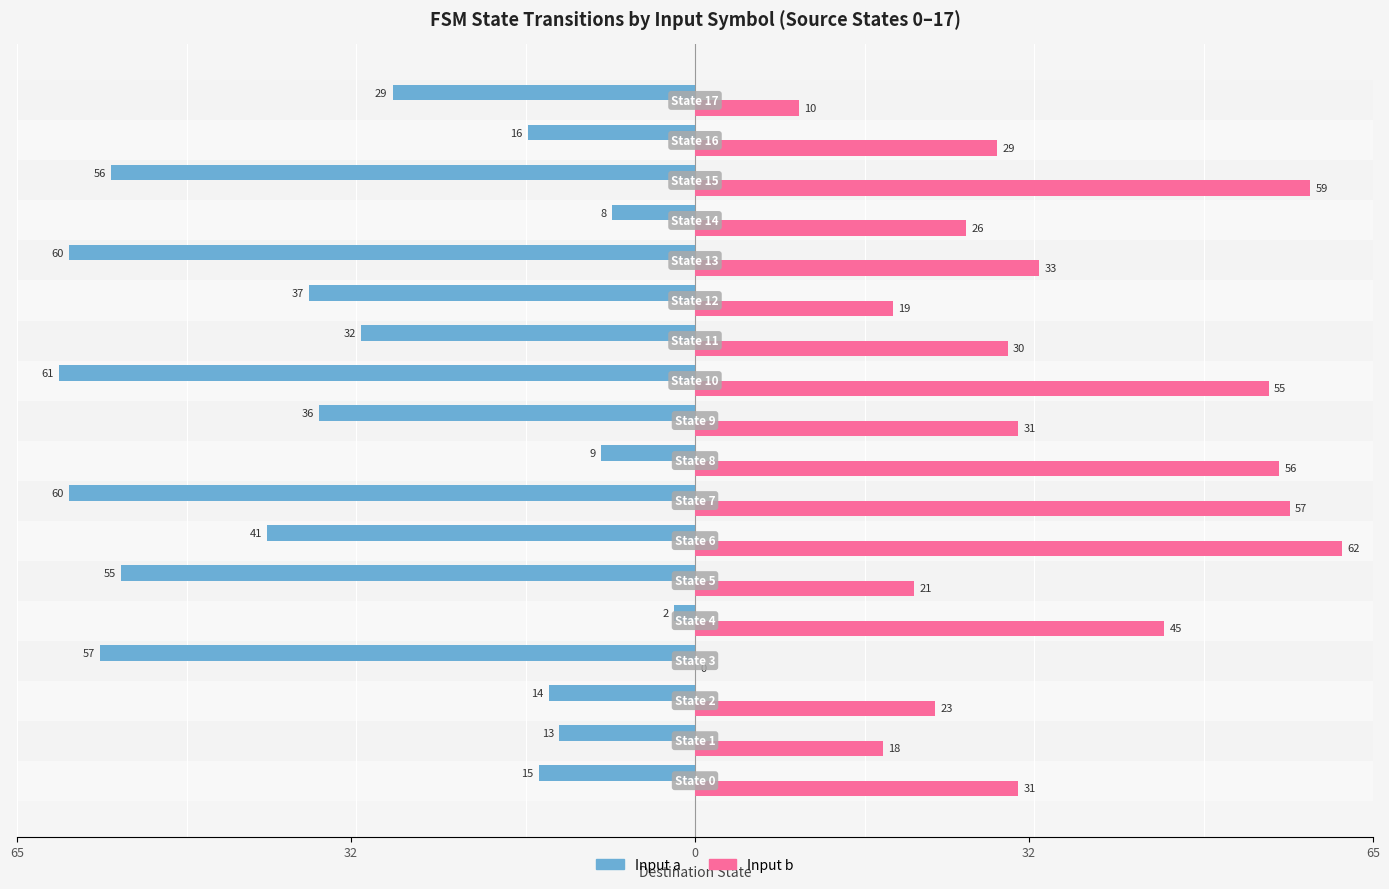

What is the difference between the maximum and minimum values in the Input a series?

59